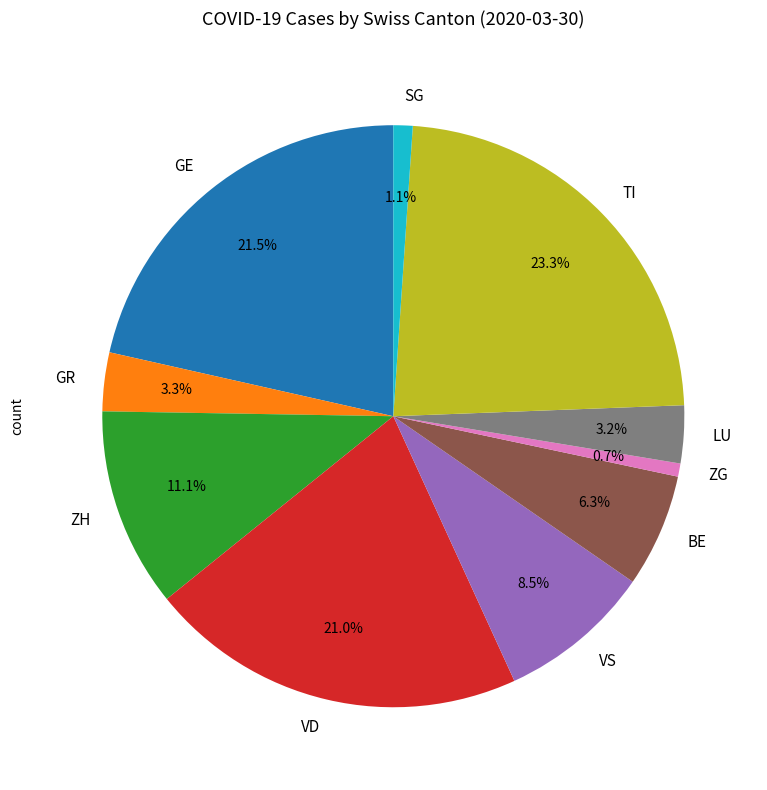

Combined, what portion of the pie is ZH and TI?

34.4%